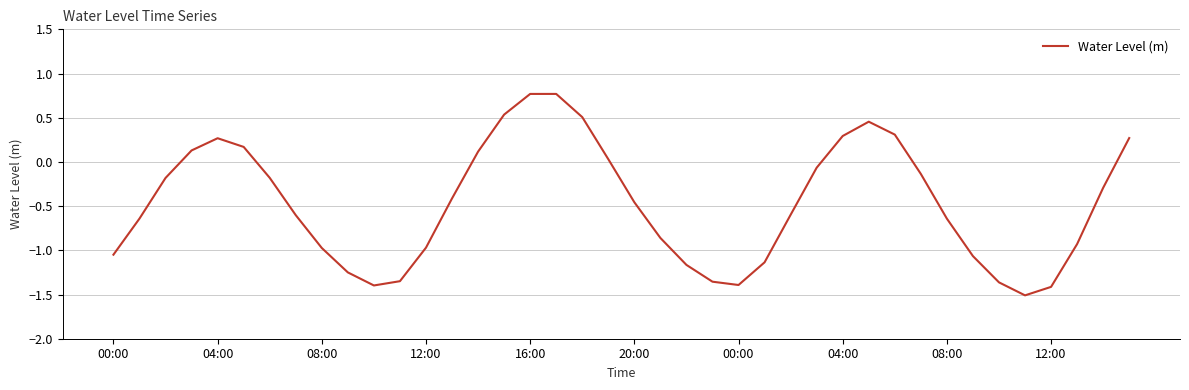

What is the minimum value shown in the chart?

-1.5